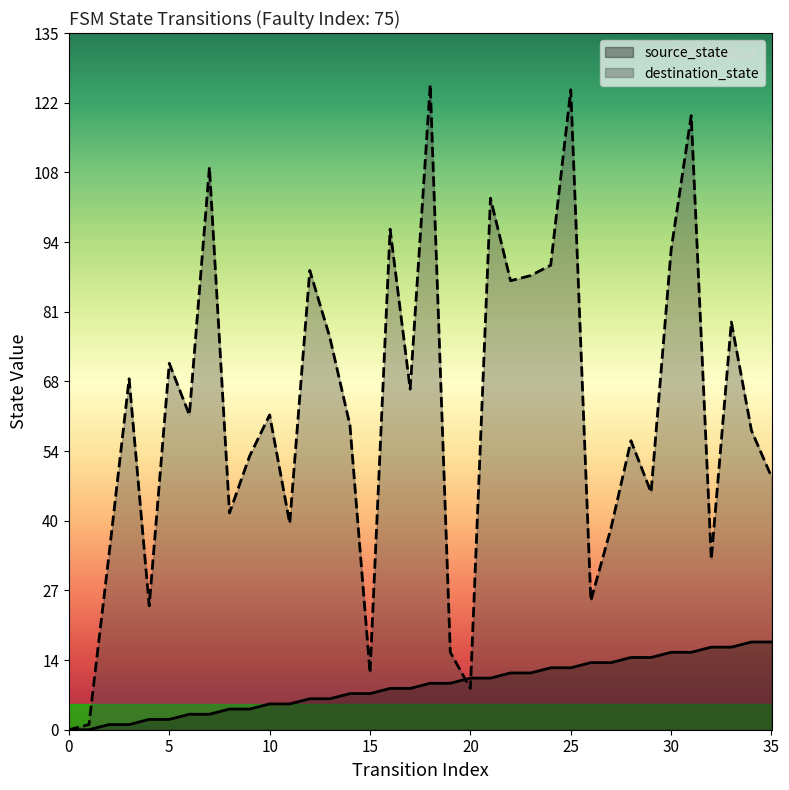

Which series has the widest spread of values?

destination_state